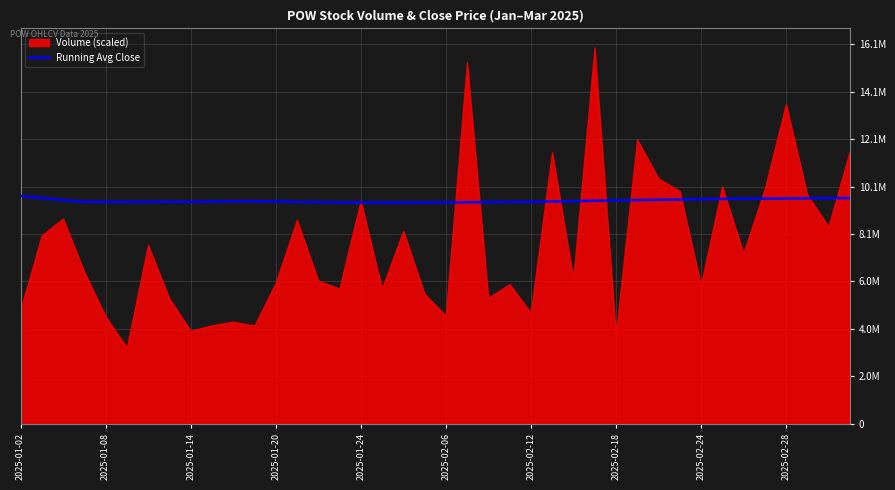

Is it true that the value at 34 is 16.9?

False